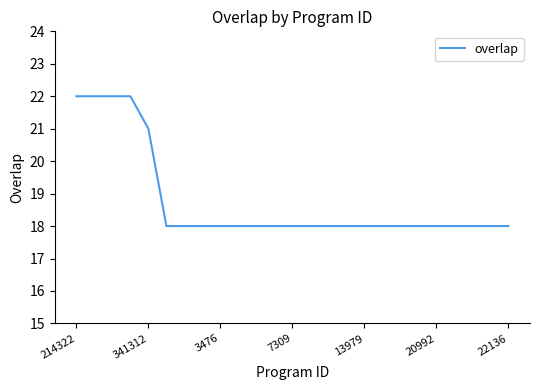

What is the sum of all values?

469